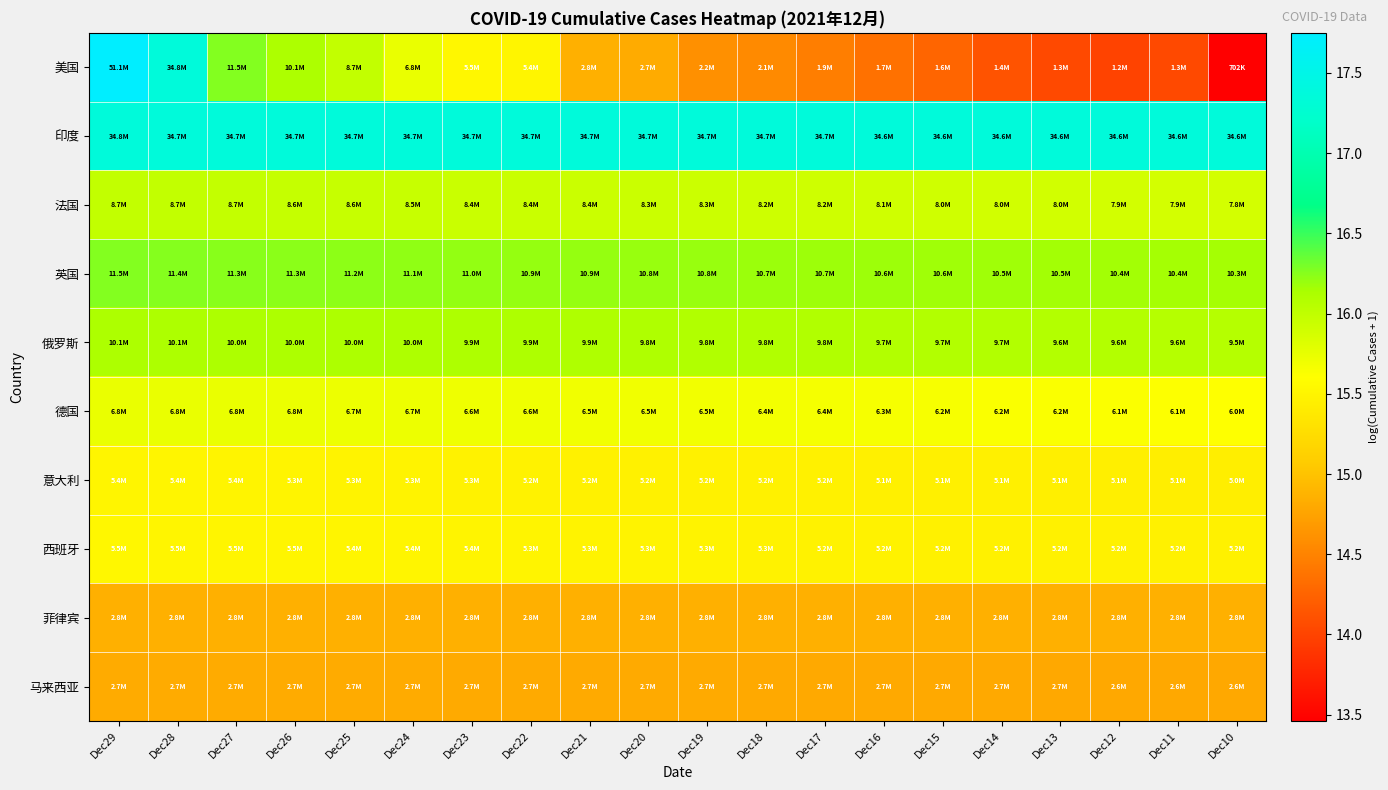

Count the number of data series in this chart.

10